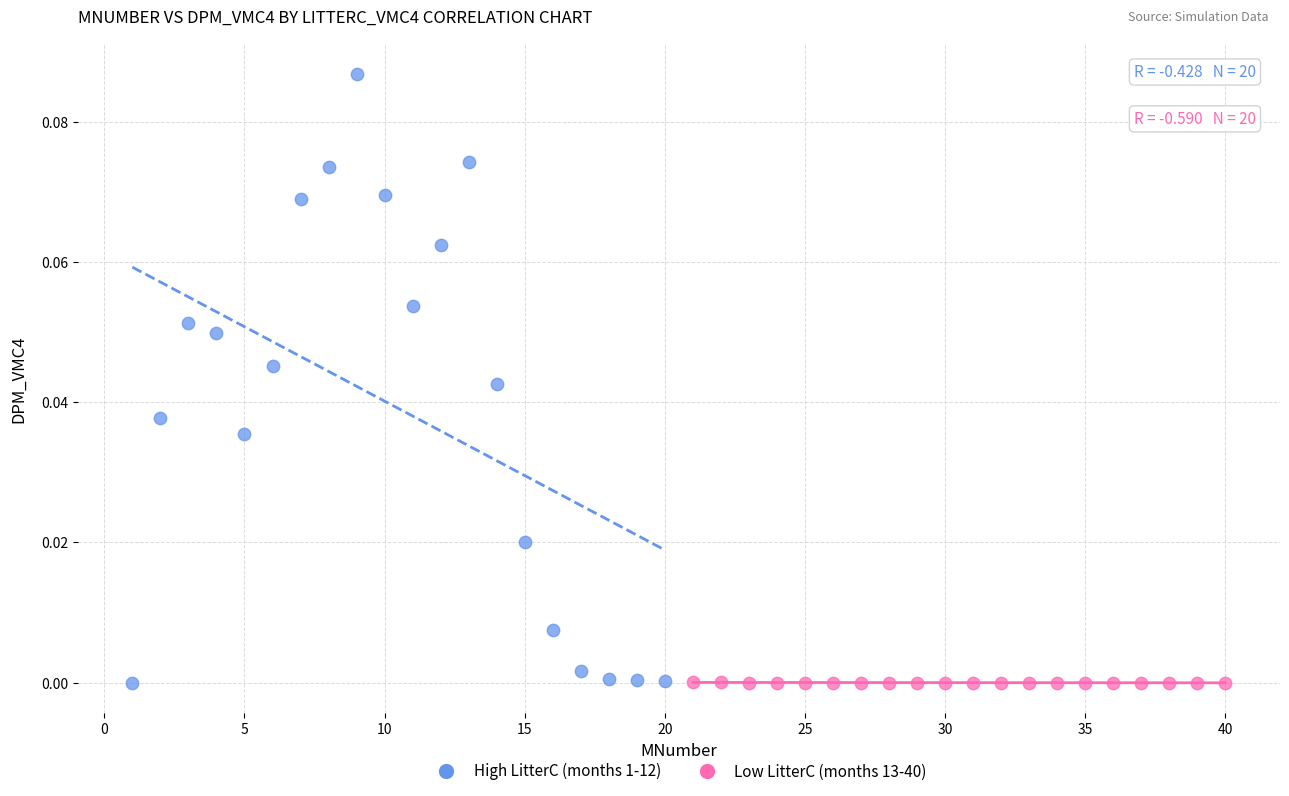

Which series has the widest spread of Y values?

High LitterC (months 1-12)